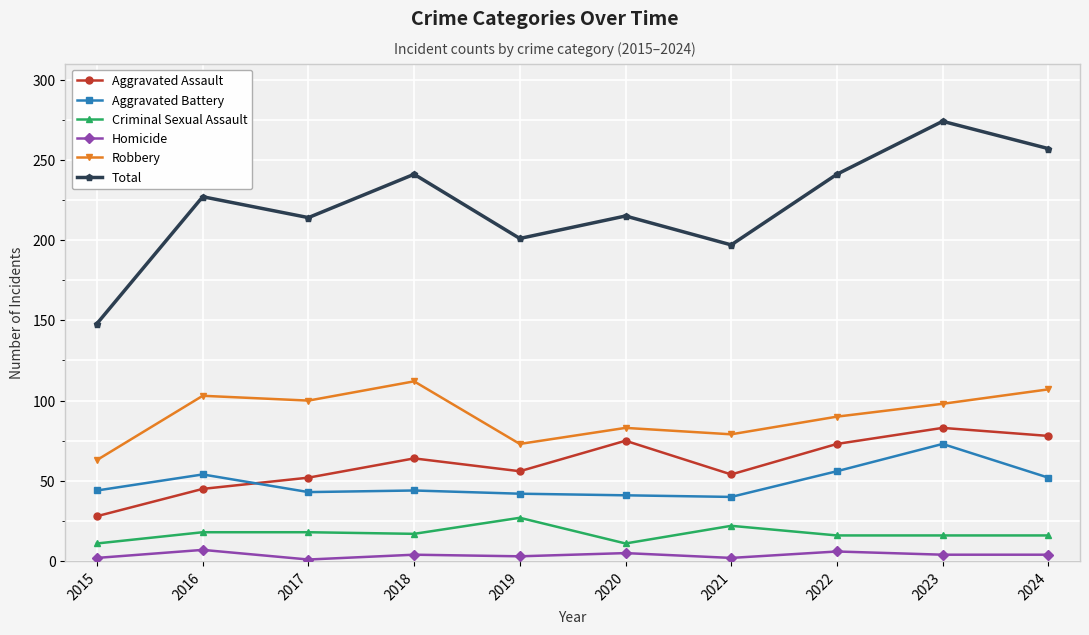

How many values in the Aggravated Assault series are below 64?

5